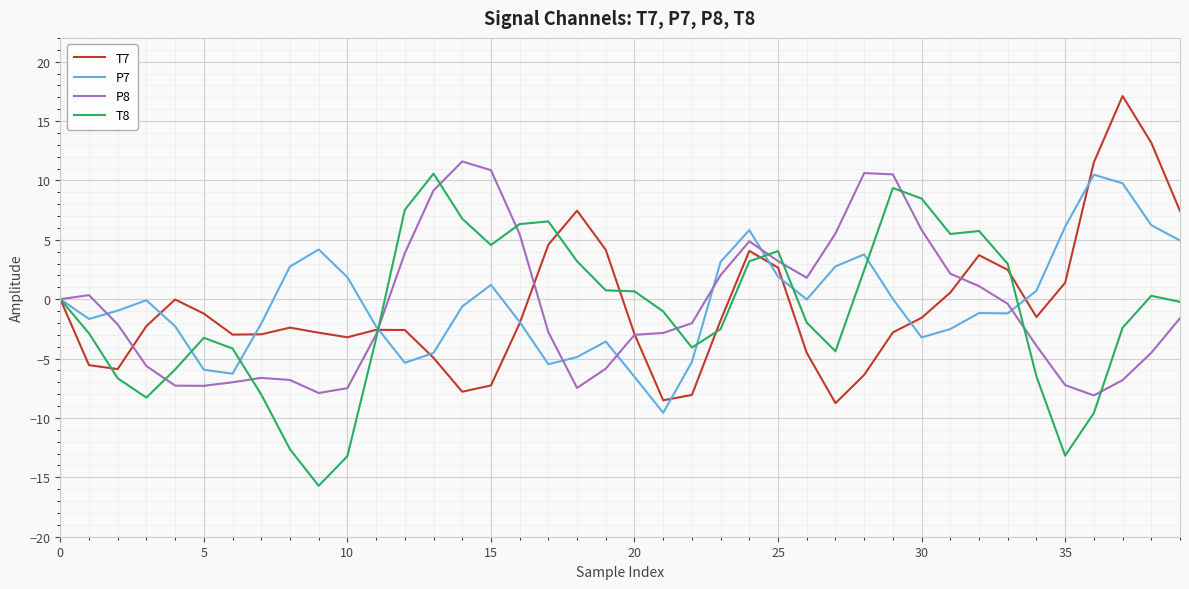

What is the maximum value for P8?

11.6